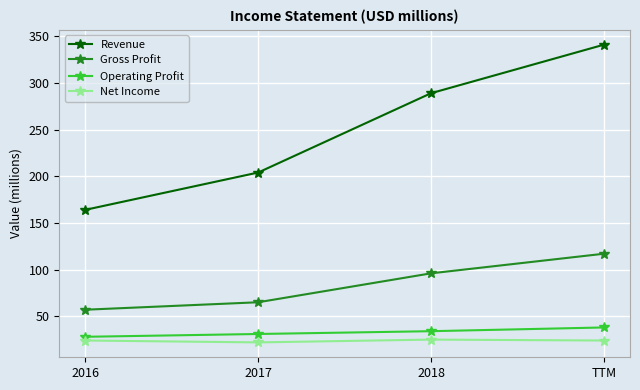

What is the approximate value of Net Income at 2017?

22